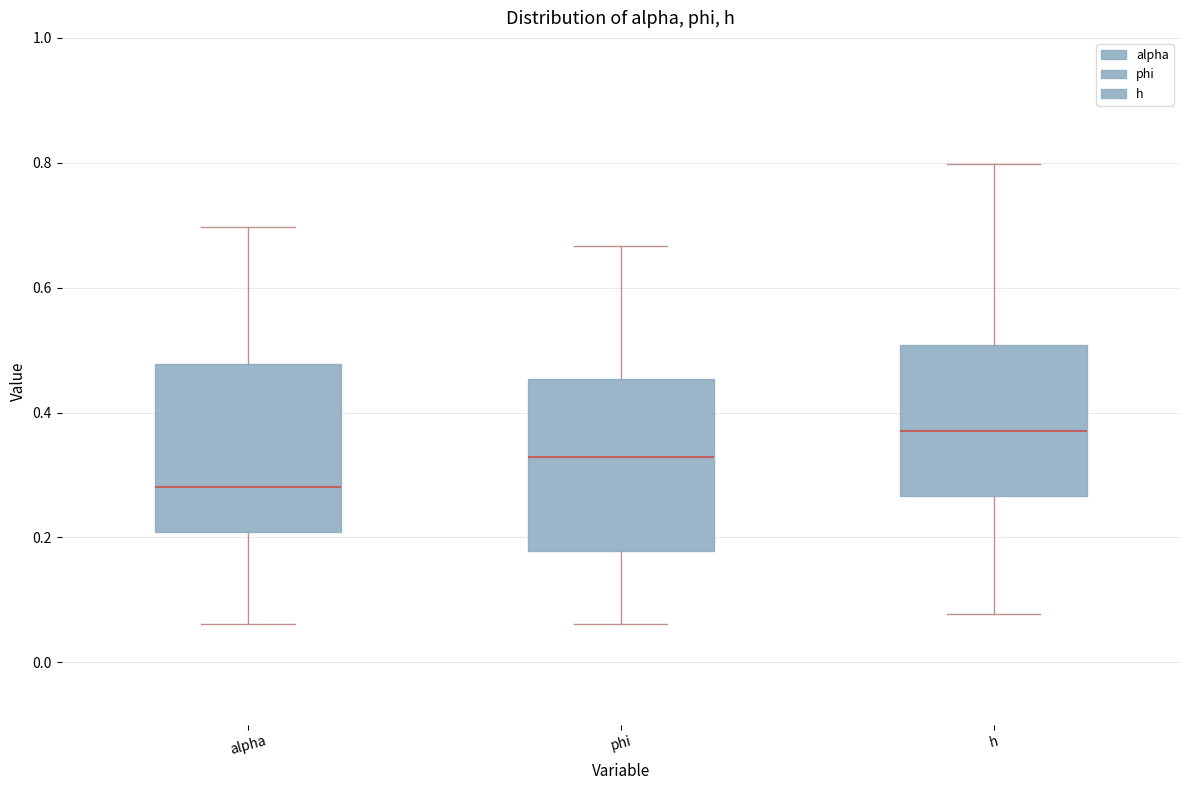

Reading left to right, transcribe this box plot: for each box, give where its median line is, the range the box spans, and where its two whiskers end, as read against the y-axis. The values are not printed on the chart, so give them approximately, as read against the axis.

alpha: median 0.28, box 0.20 to 0.48, whiskers 0.06 to 0.70
phi: median 0.32, box 0.18 to 0.46, whiskers 0.06 to 0.66
h: median 0.38, box 0.26 to 0.50, whiskers 0.08 to 0.80